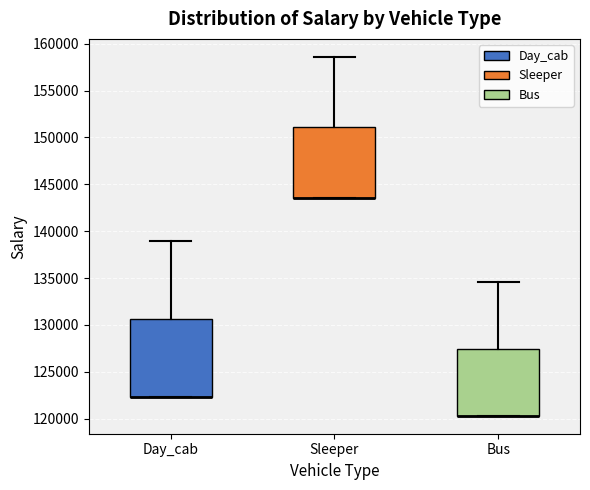

Reading left to right, read every box against the y-axis: the position of its median line, the range the box covers, and the ends of its whiskers. The values are not printed on the chart, so give them approximately, as read against the axis.

Day_cab: median 122500 (drawn on the box's lower edge), box 122500 to 130500, whiskers 122500 to 139000
Sleeper: median 143500 (drawn on the box's lower edge), box 143500 to 151000, whiskers 143500 to 158500
Bus: median 120500 (drawn on the box's lower edge), box 120500 to 127500, whiskers 120500 to 134500